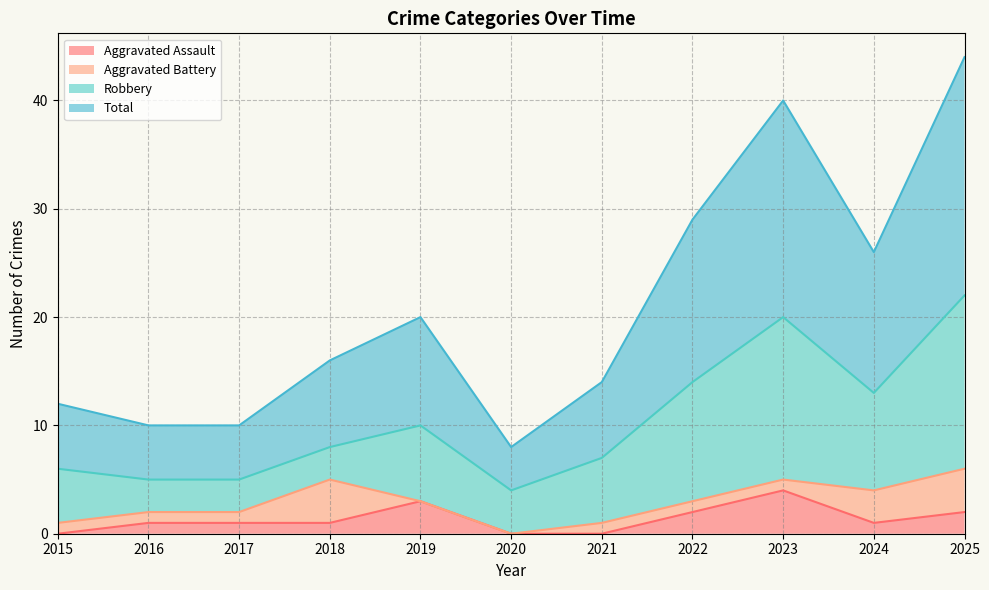

Which series has the largest total across all categories?

Total